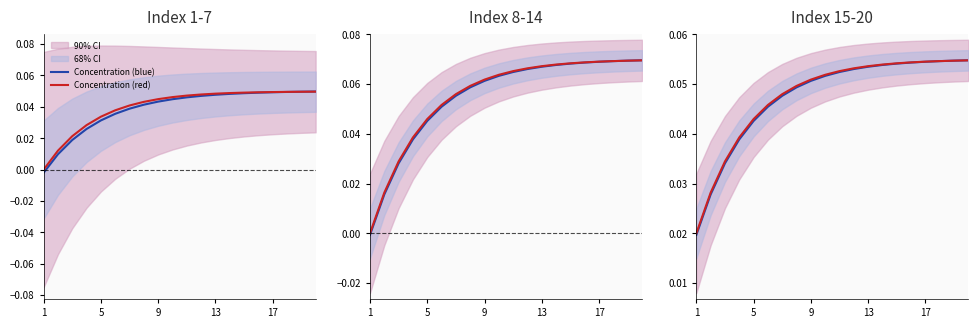

Reading left to right, list all the values displayed in this chart.

Concentration (blue): 0.0	0.0	0.0	0.0	0.0	0.0	0.0	0.0	0.1	0.1	0.1	0.1	0.1	0.1	0.1	0.1	0.1	0.1	0.1	0.1
Concentration (red): 0.0	0.0	0.0	0.0	0.0	0.0	0.0	0.0	0.1	0.1	0.1	0.1	0.1	0.1	0.1	0.1	0.1	0.1	0.1	0.1